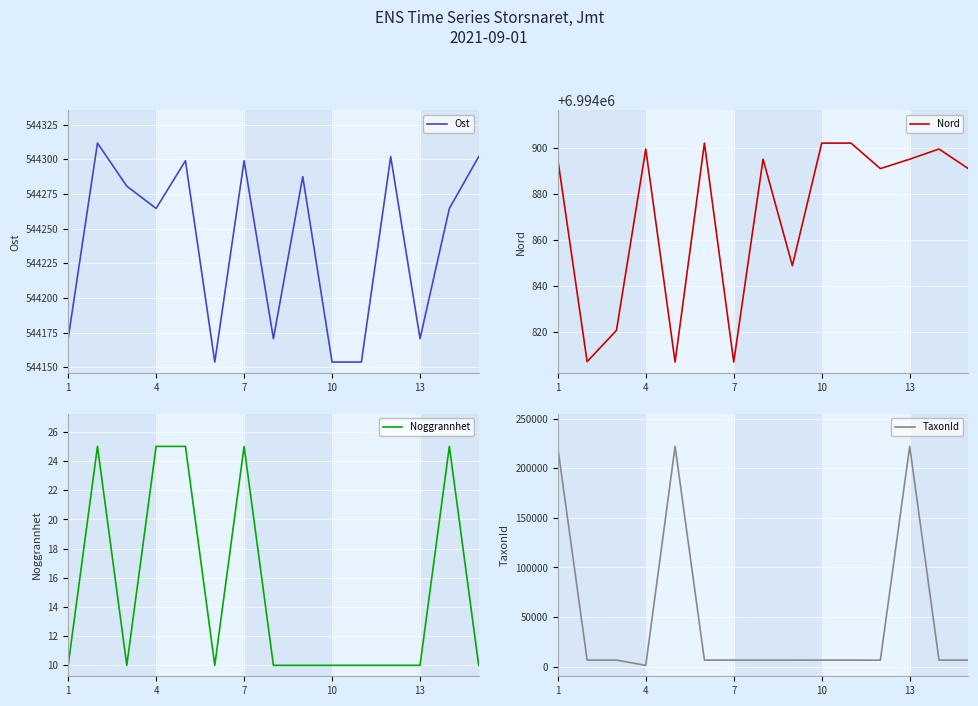

At how many categories does at least one series exceed 6751020?

15